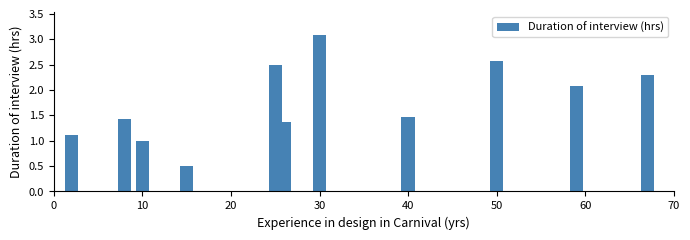

Does the chart contain any negative values?

No